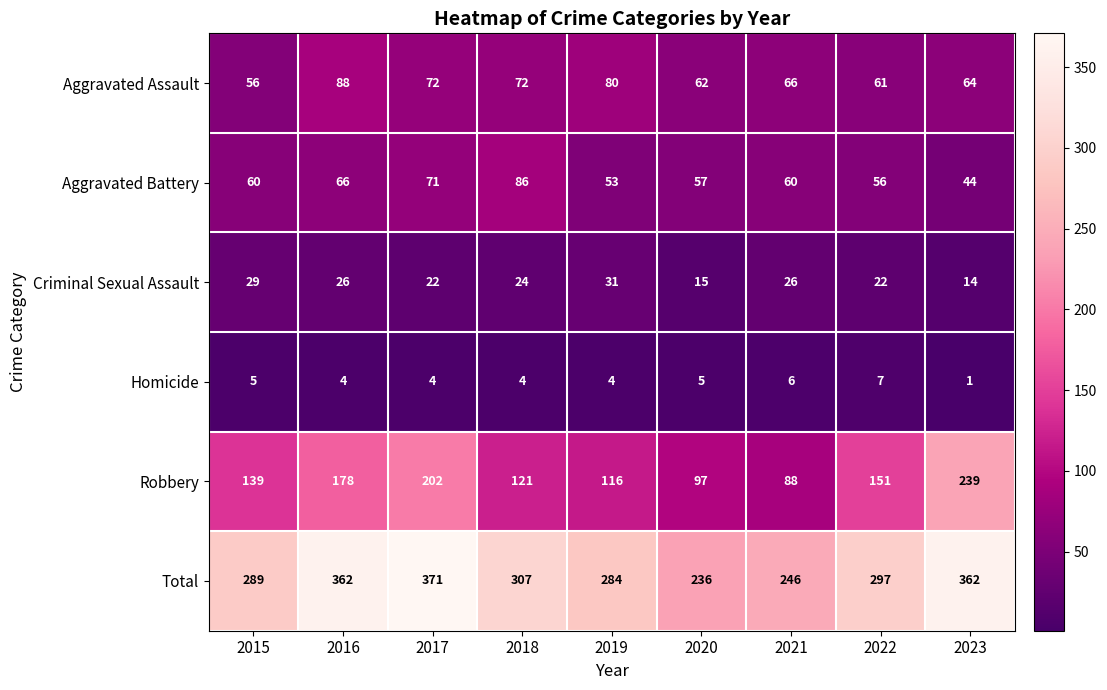

Where does the Criminal Sexual Assault series first go above 24?

2015